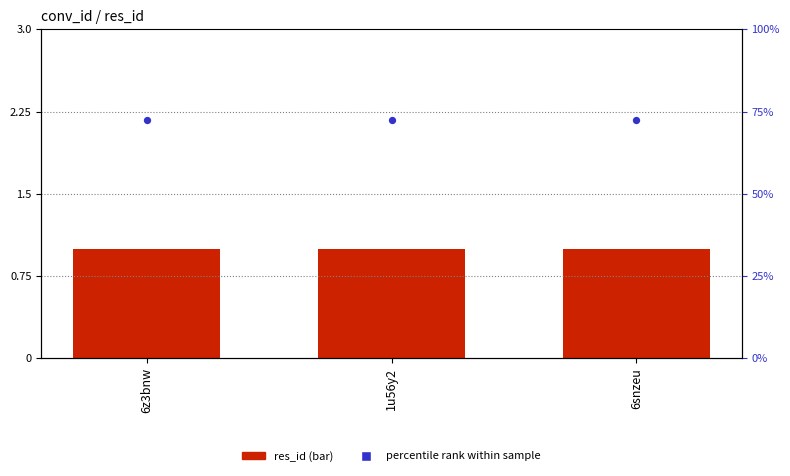

What are all the series names shown in the legend?

res_id, percentile rank